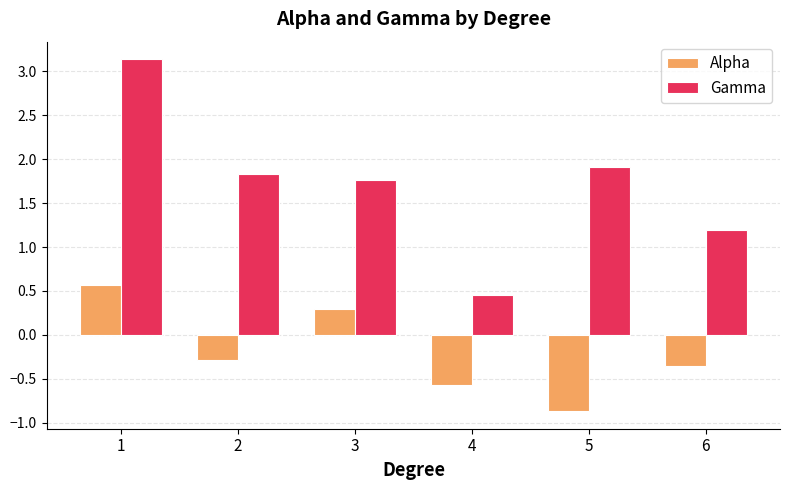

What is the value of the Alpha bar at the 3rd from the left?

0.3